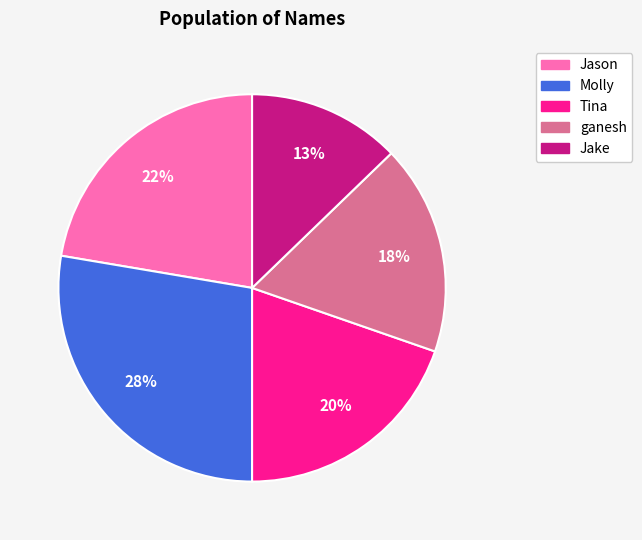

Between Tina and Molly, which is larger?

Molly